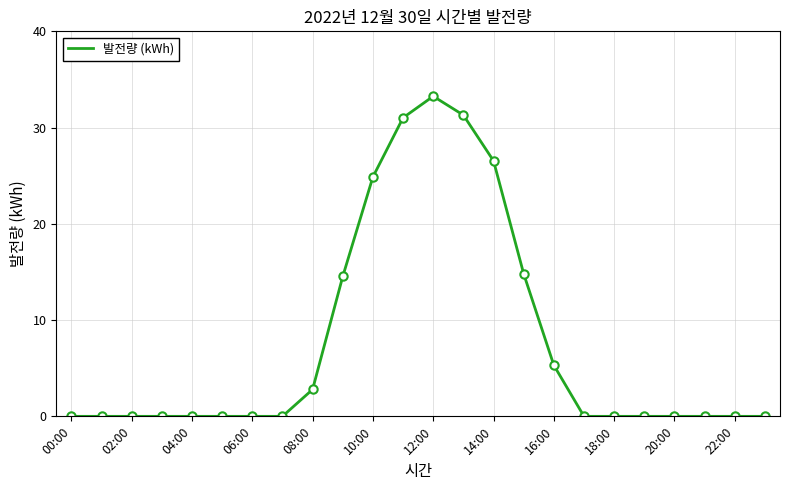

What is the greatest value displayed?

33.3